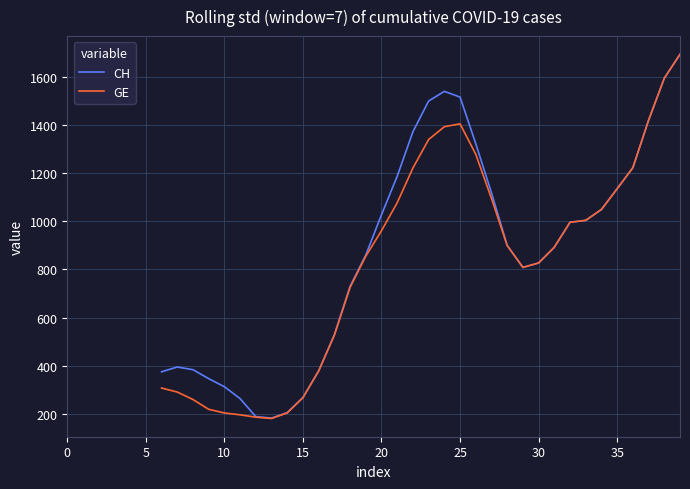

The CH series shows 129.8 at 9. True or false?

False